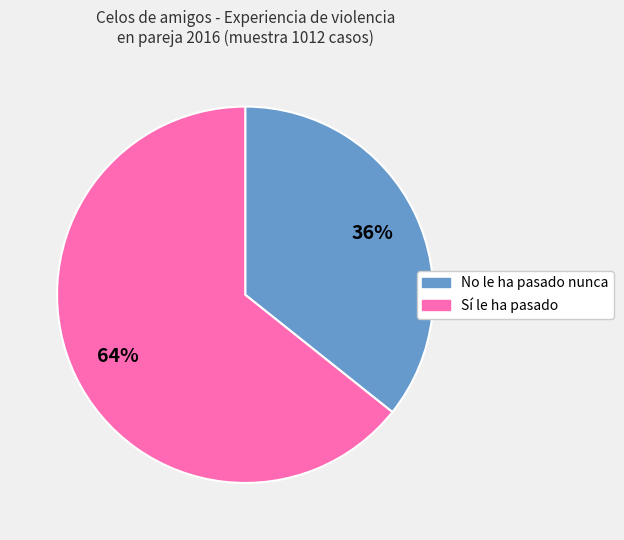

Which category accounts for the majority?

Sí le ha pasado